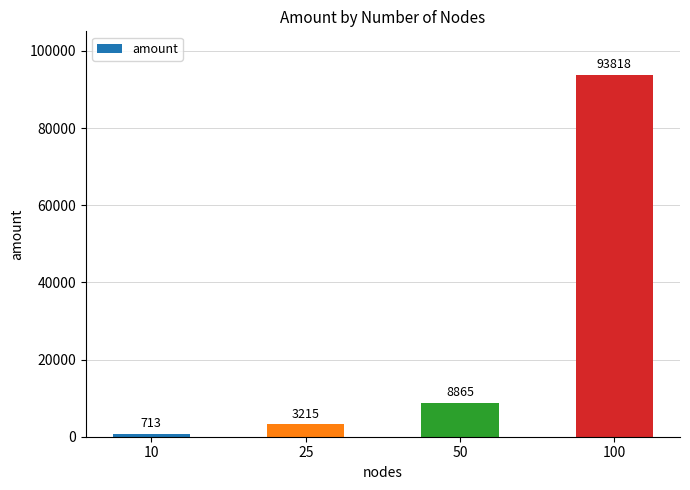

Reading left to right, what are all the values shown in this chart?

10=713	25=3215	50=8865	100=93818